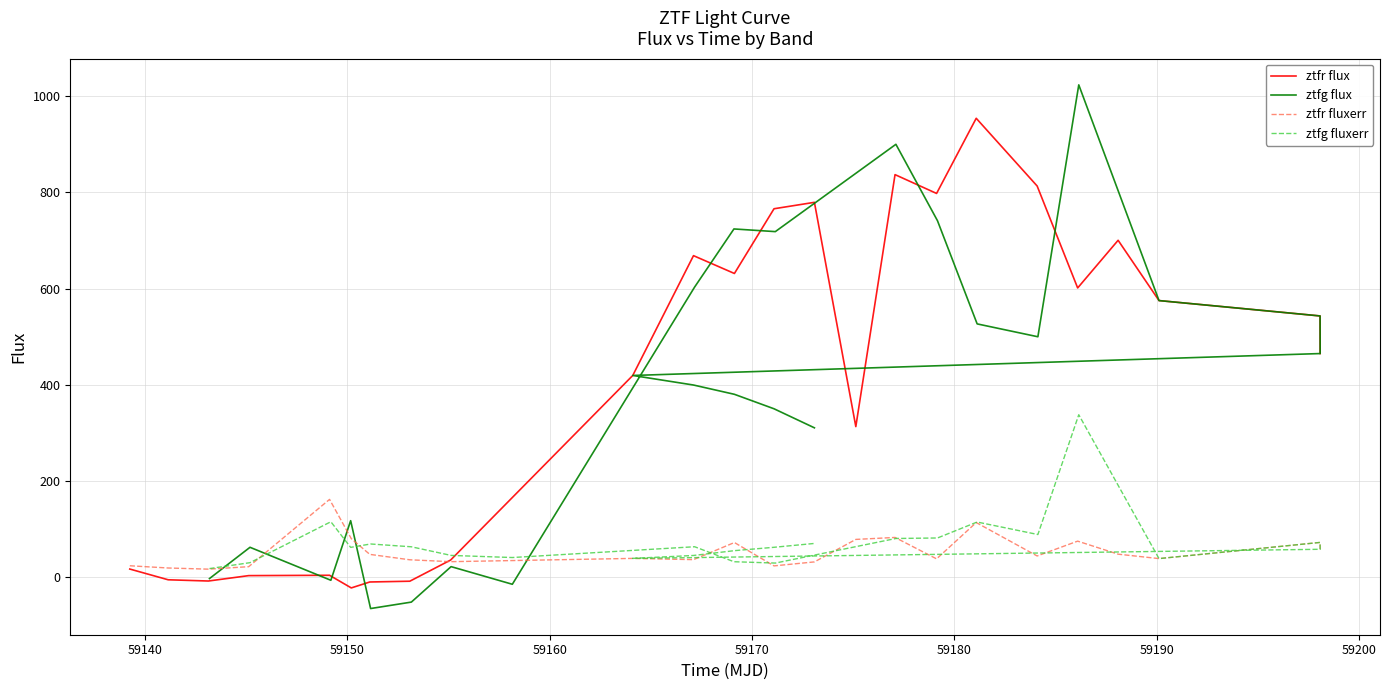

What is the difference between the maximum and minimum values in the ztfr fluxerr series?

145.1